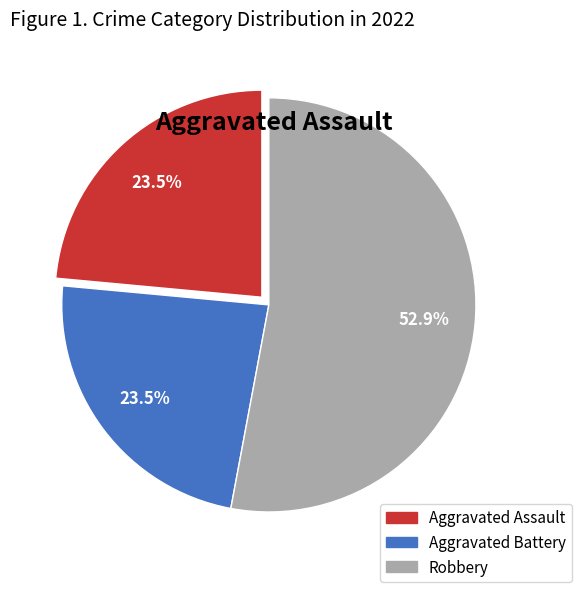

Is there a majority slice in this chart?

Yes